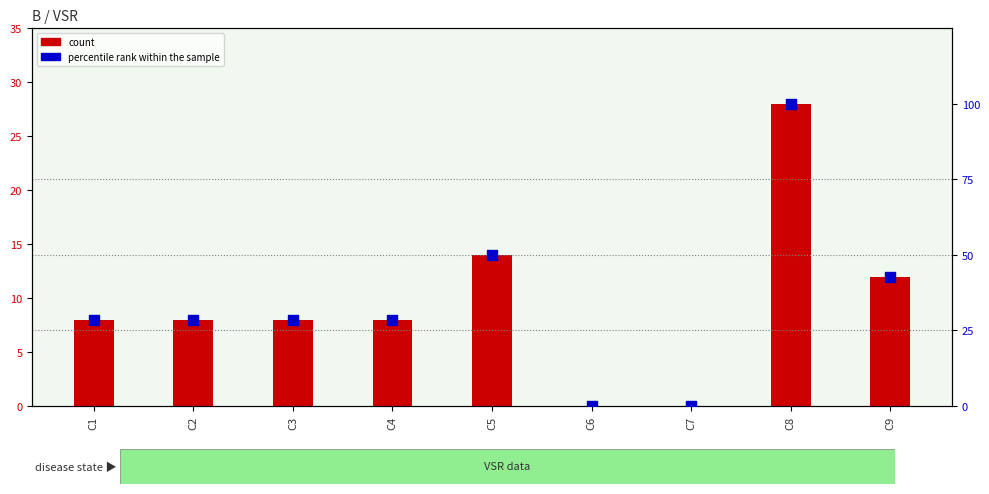

Which series has the widest spread of Y values?

percentile rank within the sample